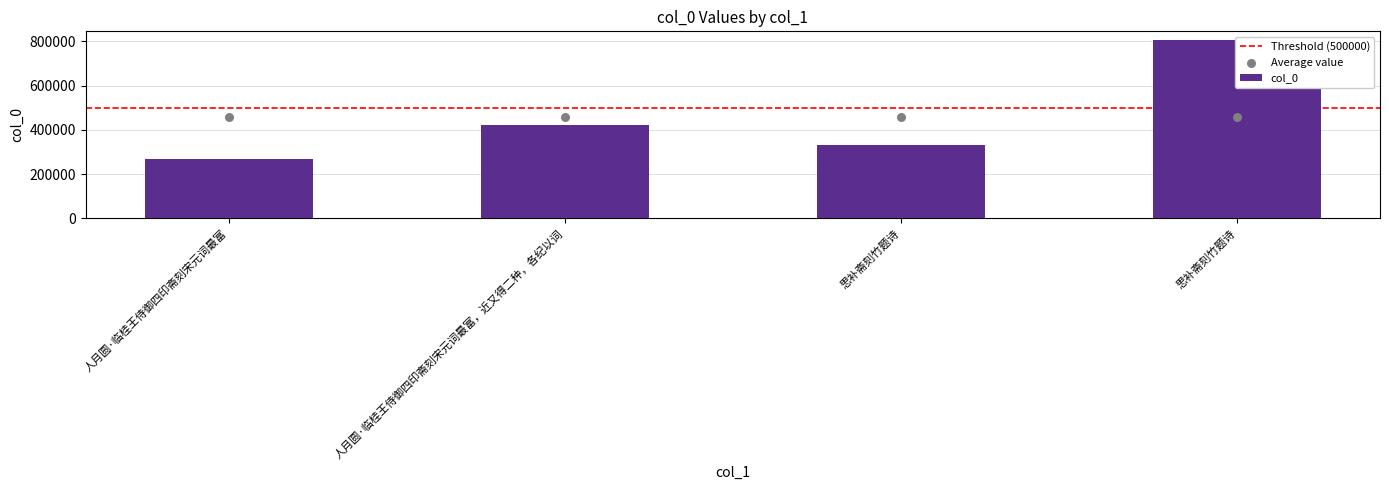

Between 思补斋刻竹题诗 and 人月圆·临桂王侍御四印斋刻宋元词最富, which is larger?

思补斋刻竹题诗